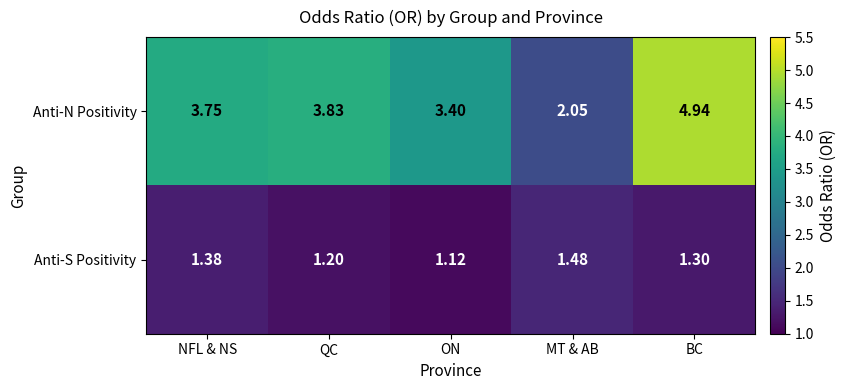

Which series has the largest range (max minus min)?

Anti-N Positivity